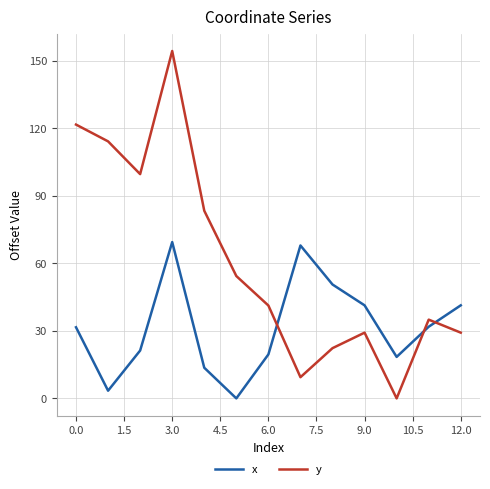

List the series in order of their overall mean, highest first.

y, x